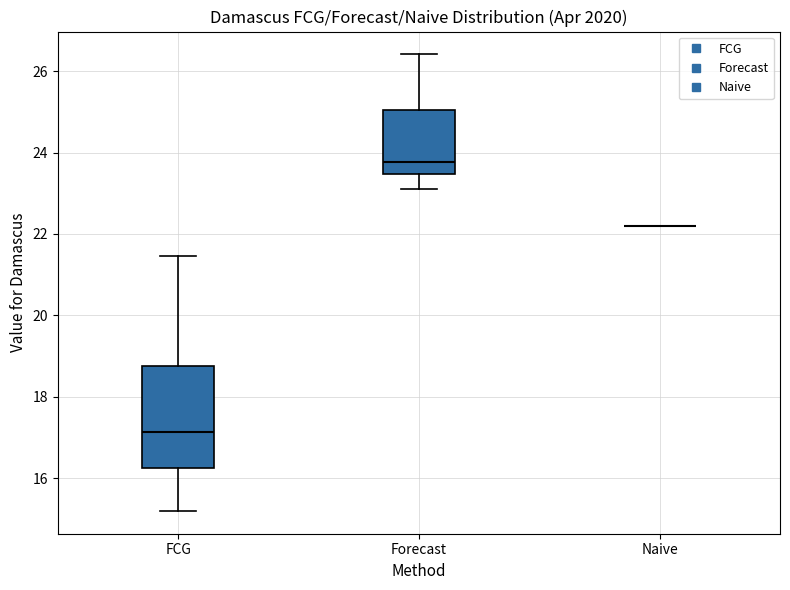

Reading left to right, transcribe this box plot: for each box, give where its median line is, the range the box spans, and where its two whiskers end, as read against the y-axis. The values are not printed on the chart, so give them approximately, as read against the axis.

FCG: median 17.2, box 16.2 to 18.8, whiskers 15.2 to 21.4
Forecast: median 23.8, box 23.4 to 25.0, whiskers 23.2 to 26.4
Naive: box collapsed to a line at 22.2, whiskers 22.2 to 22.2